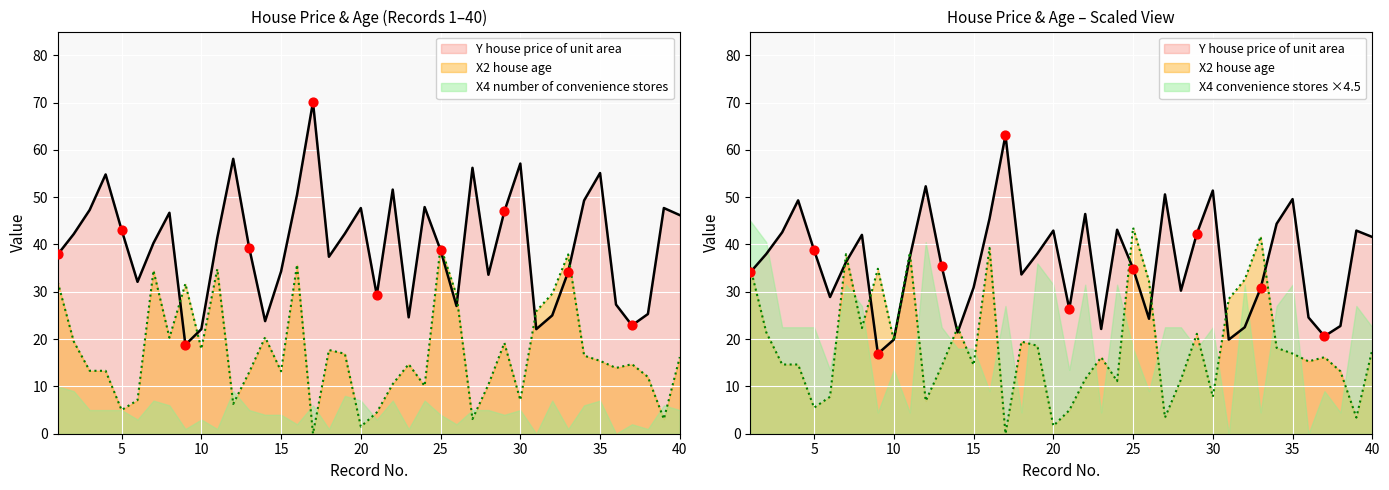

Which series has the largest total across all categories?

Y house price of unit area